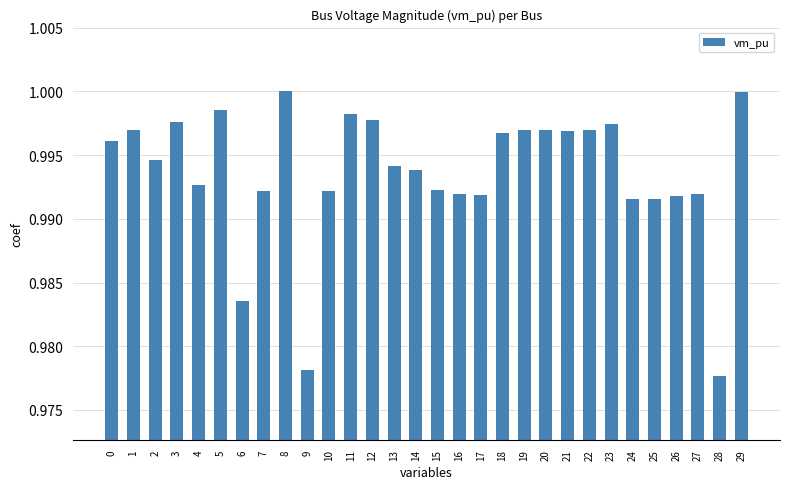

What is the sum of all values?

29.8